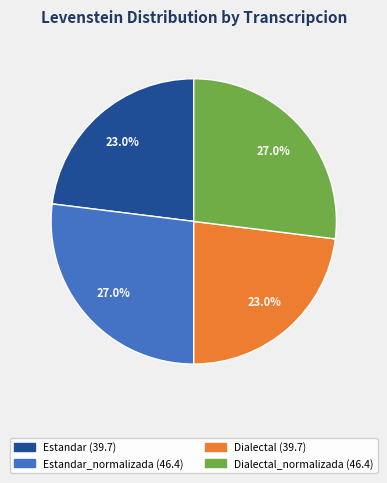

How many segments does this pie chart have?

4